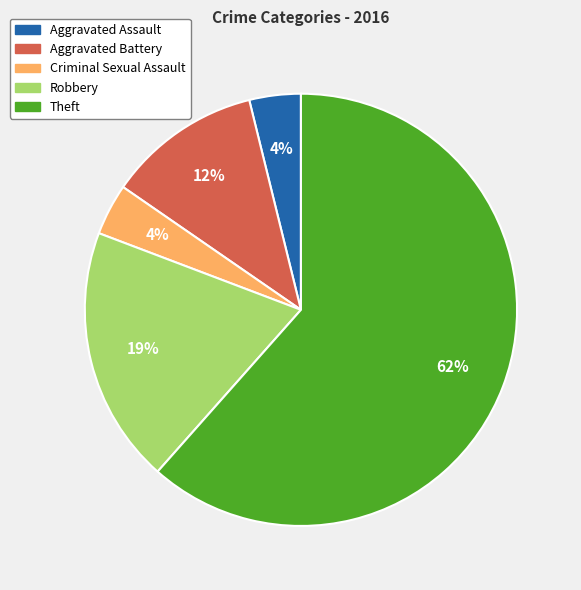

How many segments does this pie chart have?

5